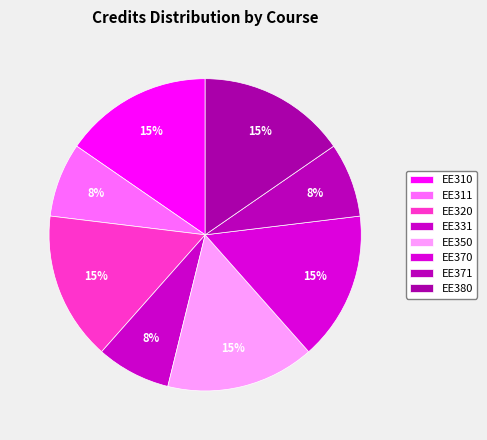

True or false: EE320 accounts for 28% of the total.

False